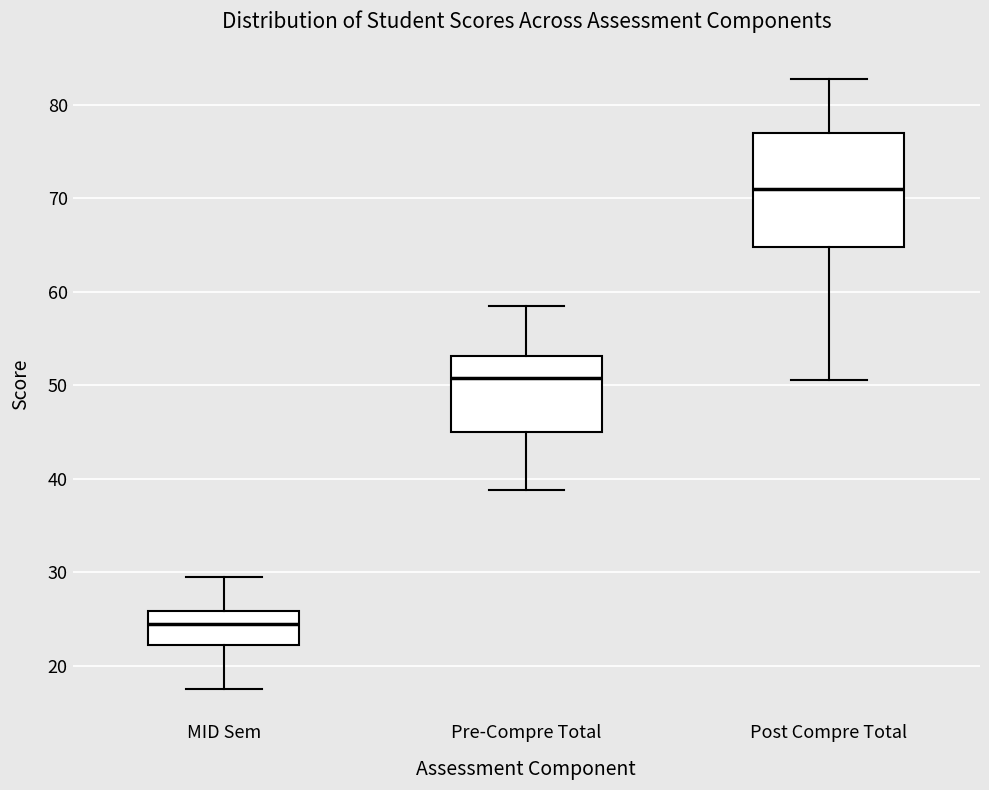

Which box is the tallest, from its lower edge to its upper edge?

Post Compre Total